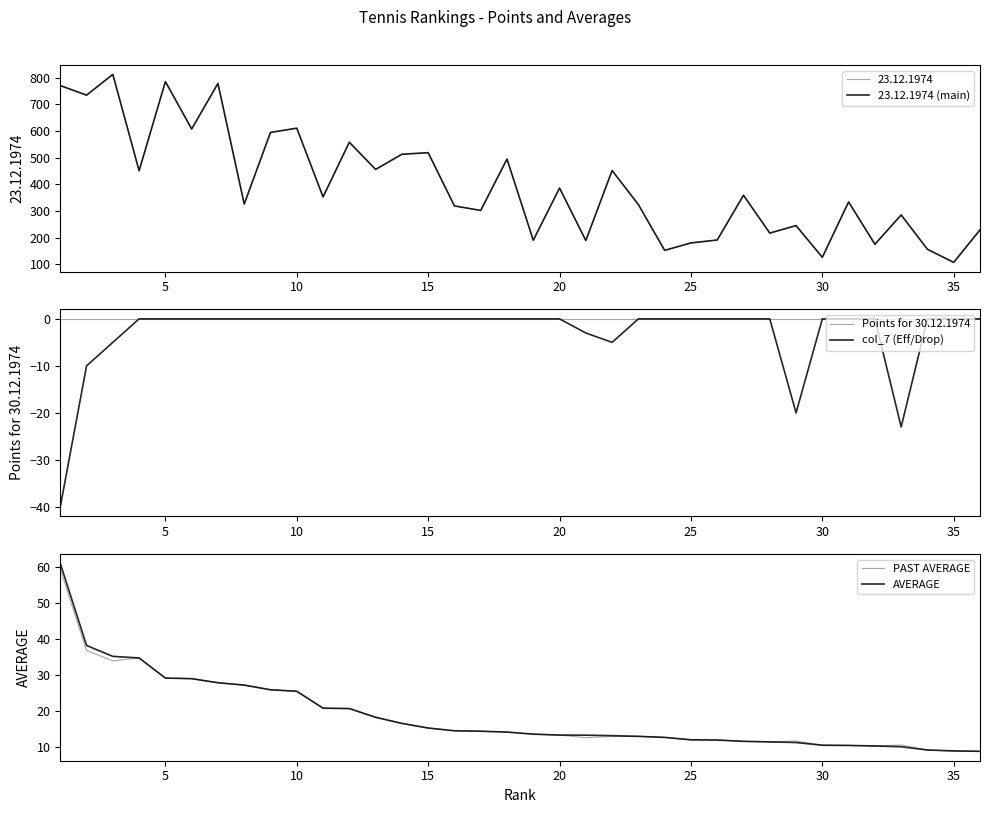

The value of AVERAGE at 30 is 10.5. True or false?

True